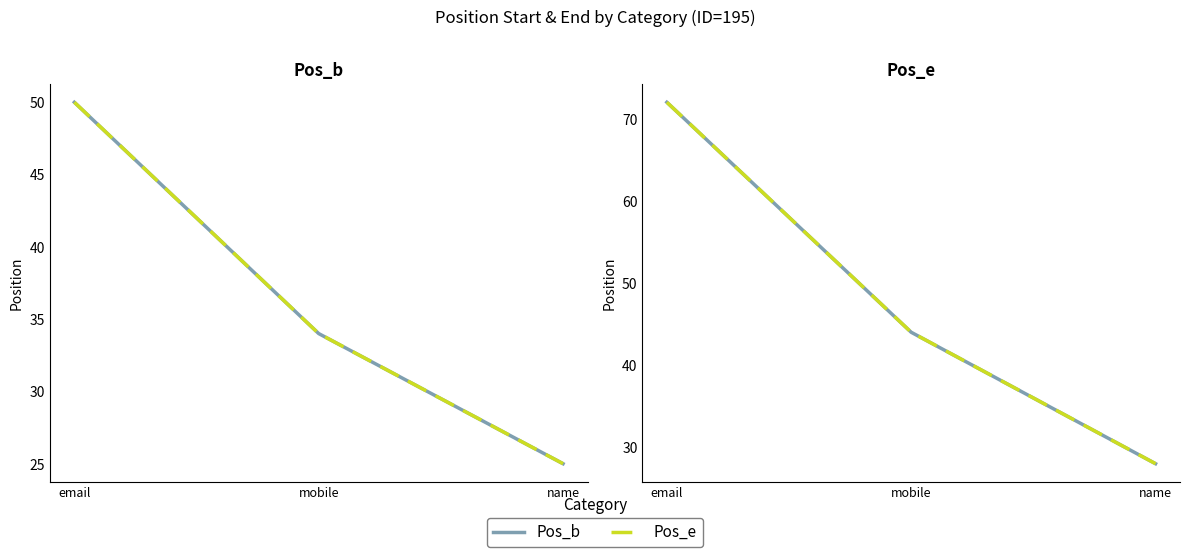

What is the difference between the highest and lowest values at email?

22